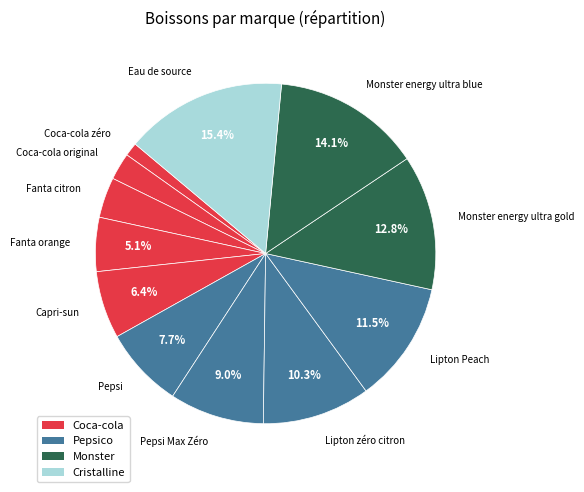

Which slice is the smallest?

Coca-cola zéro